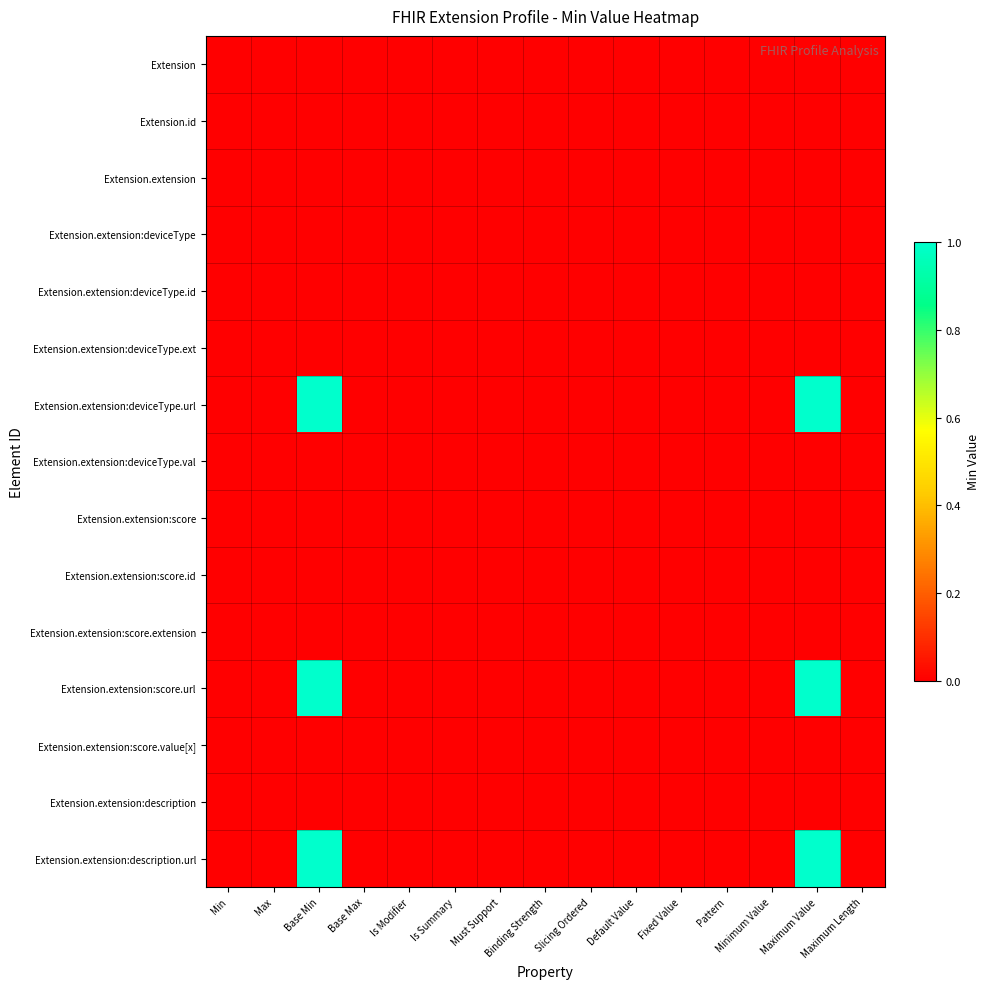

Between Minimum Value and Fixed Value, which is larger?

Minimum Value